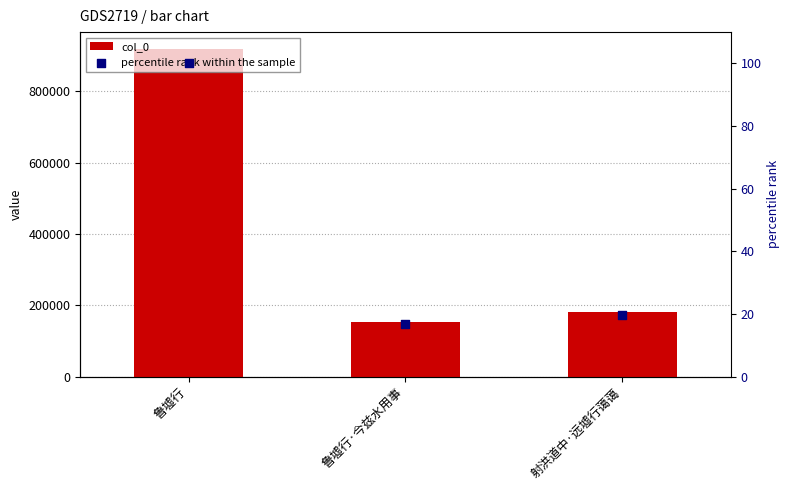

Which series reaches the minimum Y coordinate?

percentile rank within the sample